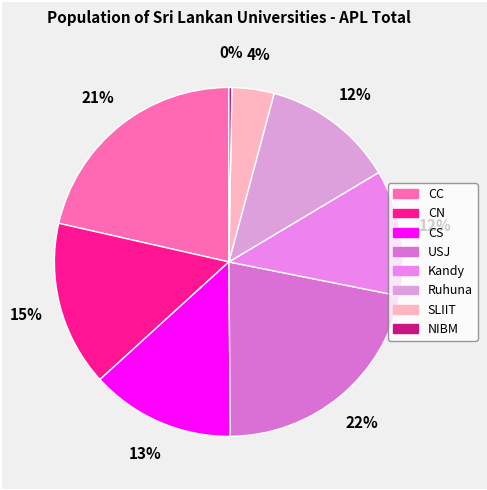

Which category has the biggest portion of the pie?

USJ